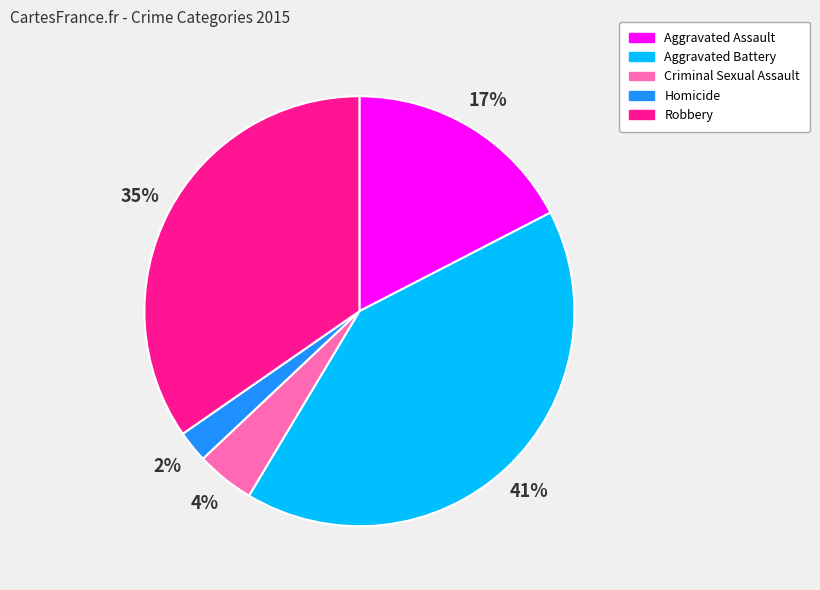

Is Aggravated Battery the majority of the pie?

No